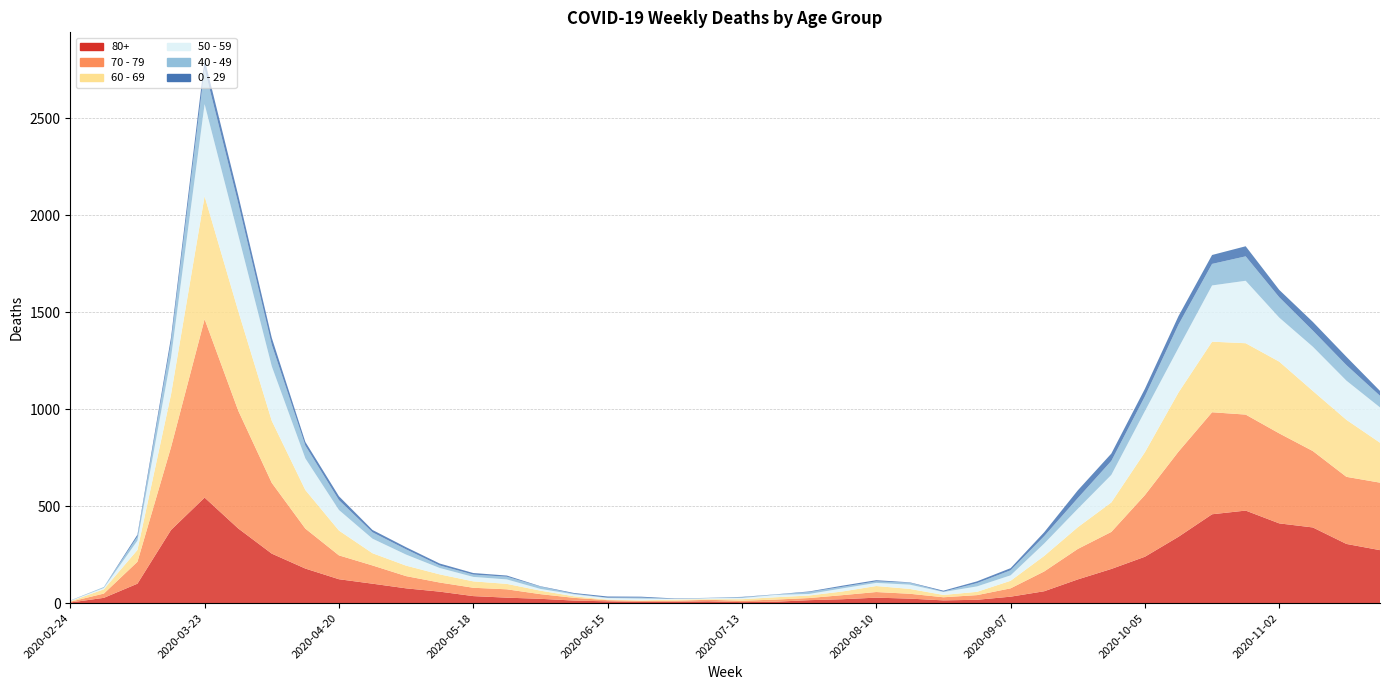

Reading left to right, what are all the values shown in this chart?

80+: 2020-02-24=3	2020-03-02=27	2020-03-09=100	2020-03-16=377	2020-03-23=544	2020-03-30=385	2020-04-06=255	2020-04-13=178	2020-04-20=123	2020-04-27=100	2020-05-04=76	2020-05-11=59	2020-05-18=36	2020-05-25=28	2020-06-01=22	2020-06-08=13	2020-06-15=9	2020-06-22=6	2020-06-29=7	2020-07-06=9	2020-07-13=5	2020-07-20=7	2020-07-27=15	2020-08-03=20	2020-08-10=28	2020-08-17=23	2020-08-24=14	2020-08-31=17	2020-09-07=33	2020-09-14=61	2020-09-21=122	2020-09-28=176	2020-10-05=239	2020-10-12=342	2020-10-19=458	2020-10-26=477	2020-11-02=411	2020-11-09=390	2020-11-16=305	2020-11-23=273
70 - 79: 2020-02-24=4	2020-03-02=22	2020-03-09=113	2020-03-16=427	2020-03-23=920	2020-03-30=608	2020-04-06=365	2020-04-13=206	2020-04-20=123	2020-04-27=94	2020-05-04=63	2020-05-11=47	2020-05-18=43	2020-05-25=43	2020-06-01=24	2020-06-08=14	2020-06-15=6	2020-06-22=5	2020-06-29=5	2020-07-06=8	2020-07-13=7	2020-07-20=11	2020-07-27=11	2020-08-03=21	2020-08-10=29	2020-08-17=25	2020-08-24=16	2020-08-31=24	2020-09-07=43	2020-09-14=102	2020-09-21=157	2020-09-28=191	2020-10-05=318	2020-10-12=439	2020-10-19=526	2020-10-26=495	2020-11-02=464	2020-11-09=394	2020-11-16=346	2020-11-23=348
60 - 69: 2020-02-24=2	2020-03-02=22	2020-03-09=61	2020-03-16=272	2020-03-23=634	2020-03-30=514	2020-04-06=320	2020-04-13=199	2020-04-20=128	2020-04-27=63	2020-05-04=54	2020-05-11=42	2020-05-18=33	2020-05-25=28	2020-06-01=18	2020-06-08=8	2020-06-15=3	2020-06-22=3	2020-06-29=6	2020-07-06=3	2020-07-13=8	2020-07-20=12	2020-07-27=13	2020-08-03=19	2020-08-10=31	2020-08-17=25	2020-08-24=12	2020-08-31=17	2020-09-07=39	2020-09-14=80	2020-09-21=112	2020-09-28=152	2020-10-05=221	2020-10-12=305	2020-10-19=364	2020-10-26=368	2020-11-02=370	2020-11-09=310	2020-11-16=294	2020-11-23=206
50 - 59: 2020-02-24=3	2020-03-02=7	2020-03-09=48	2020-03-16=190	2020-03-23=475	2020-03-30=392	2020-04-06=281	2020-04-13=163	2020-04-20=106	2020-04-27=75	2020-05-04=57	2020-05-11=33	2020-05-18=23	2020-05-25=23	2020-06-01=9	2020-06-08=10	2020-06-15=8	2020-06-22=9	2020-06-29=3	2020-07-06=5	2020-07-13=6	2020-07-20=12	2020-07-27=8	2020-08-03=16	2020-08-10=16	2020-08-17=22	2020-08-24=15	2020-08-31=28	2020-09-07=28	2020-09-14=64	2020-09-21=95	2020-09-28=142	2020-10-05=212	2020-10-12=230	2020-10-19=290	2020-10-26=322	2020-11-02=227	2020-11-09=228	2020-11-16=202	2020-11-23=182
40 - 49: 2020-02-24=0	2020-03-02=5	2020-03-09=21	2020-03-16=79	2020-03-23=183	2020-03-30=163	2020-04-06=111	2020-04-13=66	2020-04-20=51	2020-04-27=33	2020-05-04=27	2020-05-11=13	2020-05-18=12	2020-05-25=14	2020-06-01=12	2020-06-08=3	2020-06-15=2	2020-06-22=5	2020-06-29=1	2020-07-06=1	2020-07-13=4	2020-07-20=2	2020-07-27=10	2020-08-03=8	2020-08-10=8	2020-08-17=10	2020-08-24=2	2020-08-31=17	2020-09-07=26	2020-09-14=38	2020-09-21=55	2020-09-28=72	2020-10-05=76	2020-10-12=120	2020-10-19=111	2020-10-26=126	2020-11-02=105	2020-11-09=83	2020-11-16=80	2020-11-23=60
0 - 29: 2020-02-24=1	2020-03-02=0	2020-03-09=10	2020-03-16=25	2020-03-23=47	2020-03-30=42	2020-04-06=36	2020-04-13=19	2020-04-20=20	2020-04-27=12	2020-05-04=11	2020-05-11=10	2020-05-18=8	2020-05-25=6	2020-06-01=2	2020-06-08=4	2020-06-15=6	2020-06-22=5	2020-06-29=2	2020-07-06=1	2020-07-13=2	2020-07-20=1	2020-07-27=3	2020-08-03=6	2020-08-10=6	2020-08-17=2	2020-08-24=5	2020-08-31=9	2020-09-07=11	2020-09-14=20	2020-09-21=40	2020-09-28=38	2020-10-05=39	2020-10-12=44	2020-10-19=46	2020-10-26=52	2020-11-02=38	2020-11-09=45	2020-11-16=43	2020-11-23=25